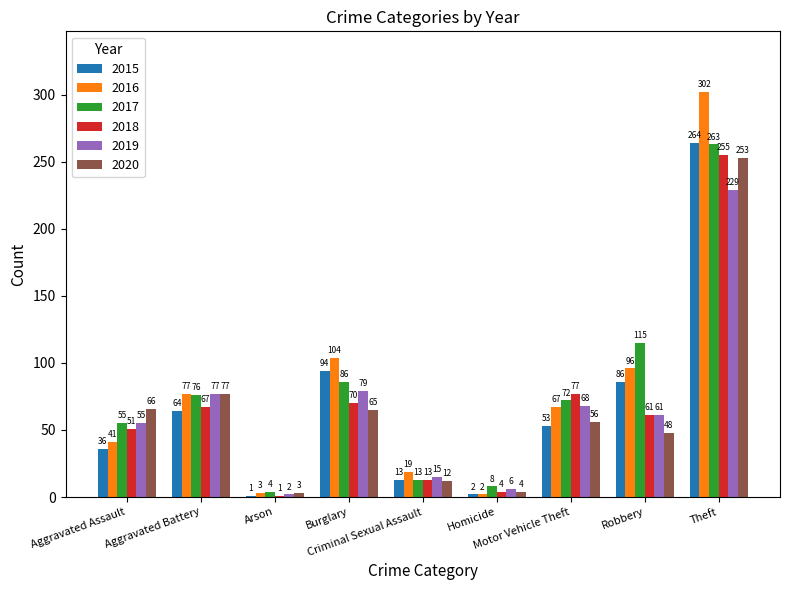

Between Arson and Burglary, which series saw the biggest shift?

2016